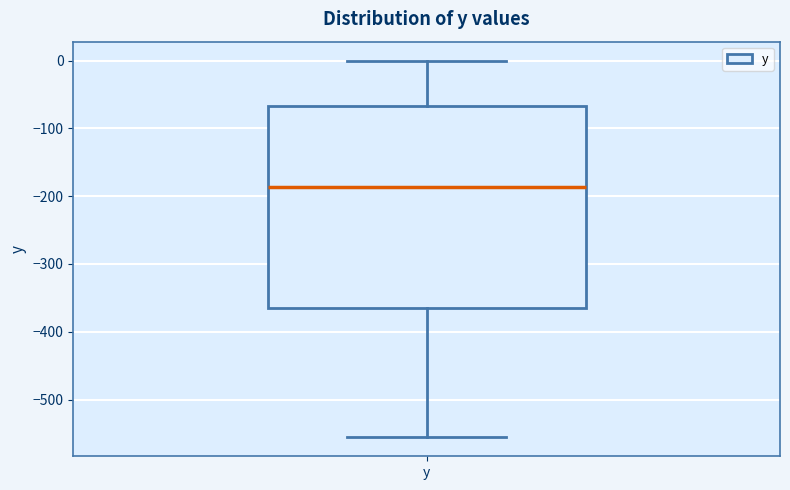

Where does the upper whisker of the box for y end on the y-axis? The values are not printed on the chart, so give them approximately, as read against the axis.

0